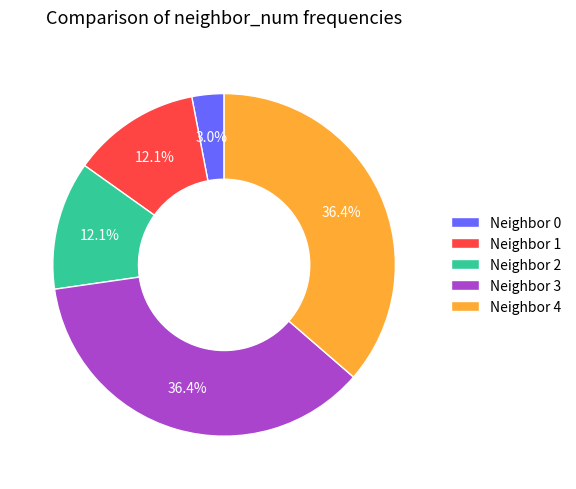

To the nearest percent, what is the combined percentage of Neighbor 1 and Neighbor 0?

15%